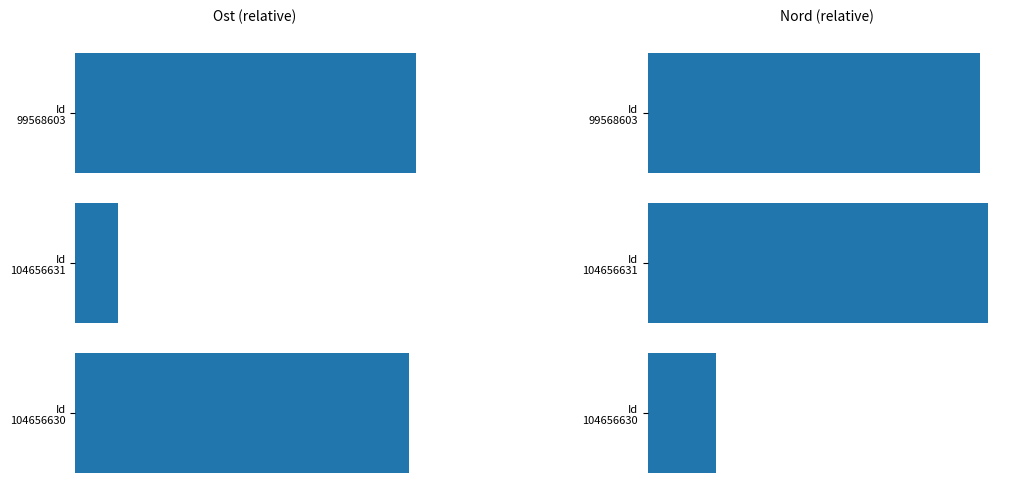

What is the total value across all series at Id 99568603?

128.8